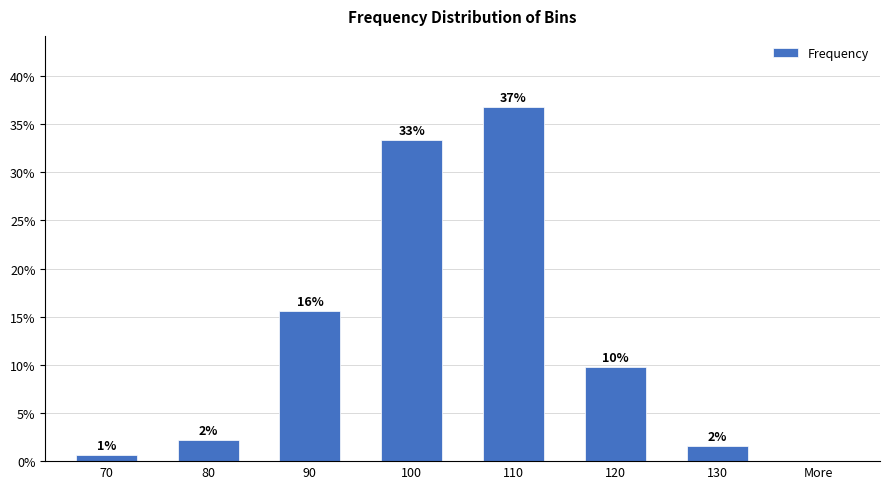

Are the bars horizontal?

No